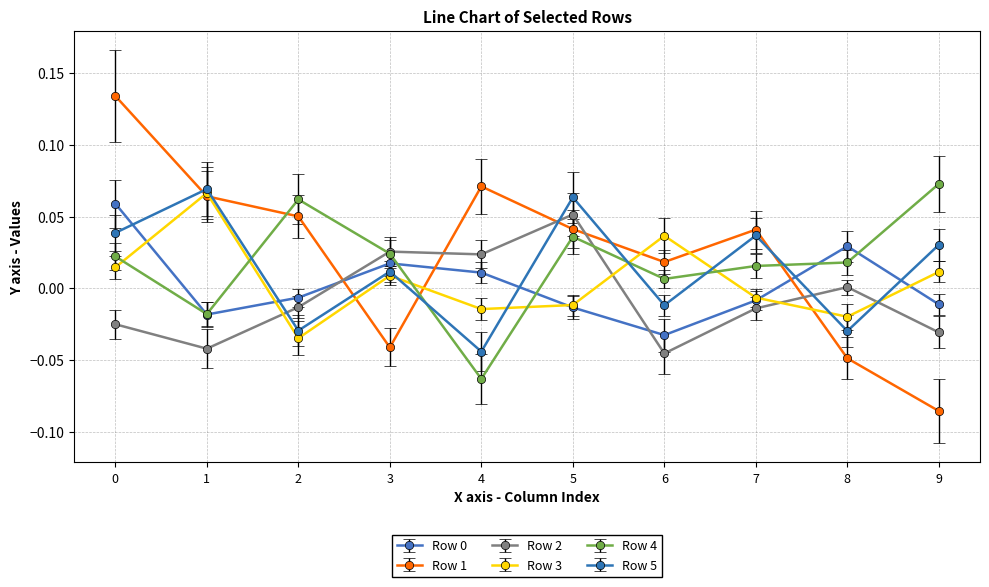

Where do Row 1 and Row 4 first cross each other?

1 and 2